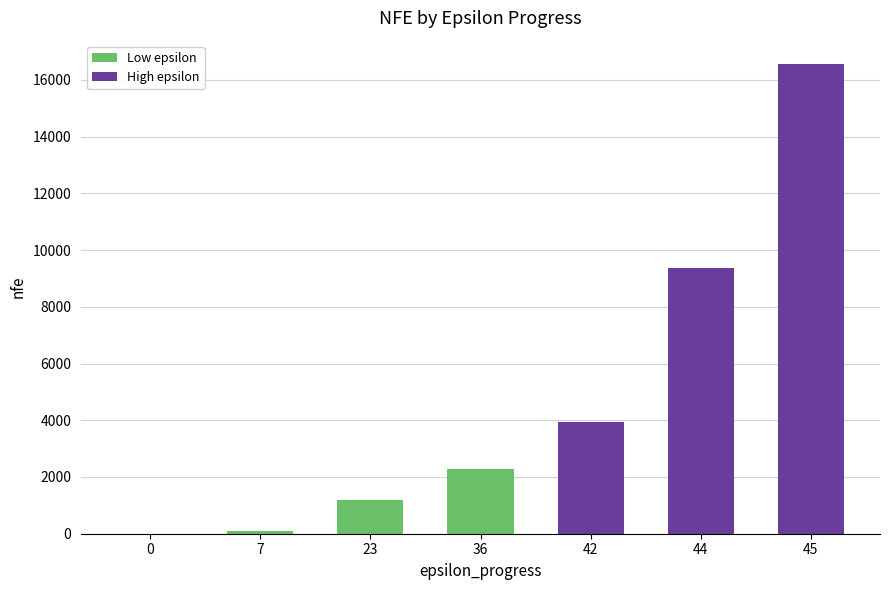

Is it true that the value at 44 is 9352.4?

True